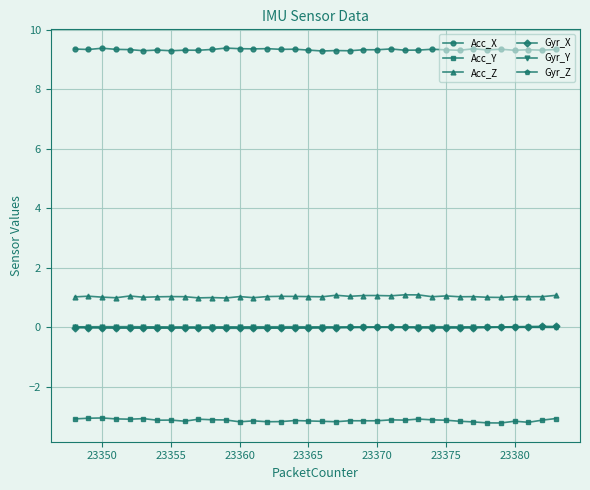

What is the lowest value of the Acc_Y series?

-3.2